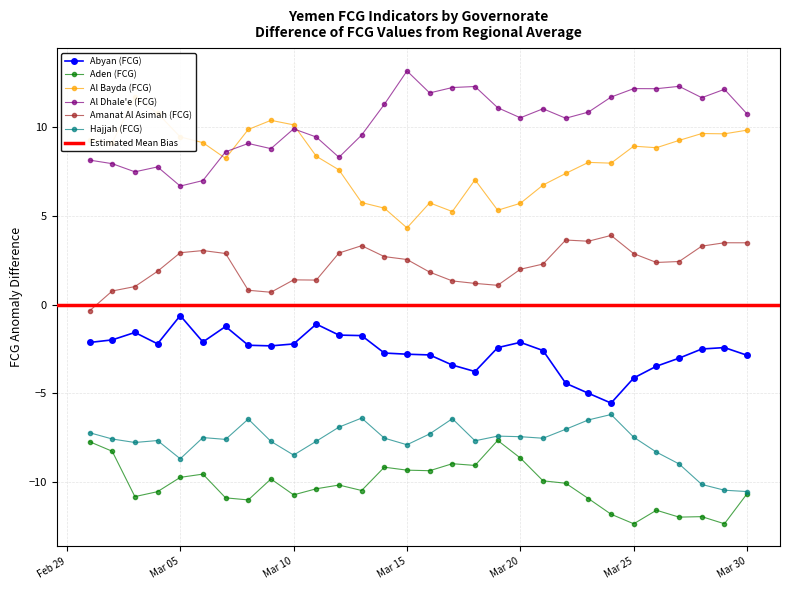

Between 2020-03-05 and 2020-03-14, which series saw the biggest shift?

Al Dhale'e (FCG)